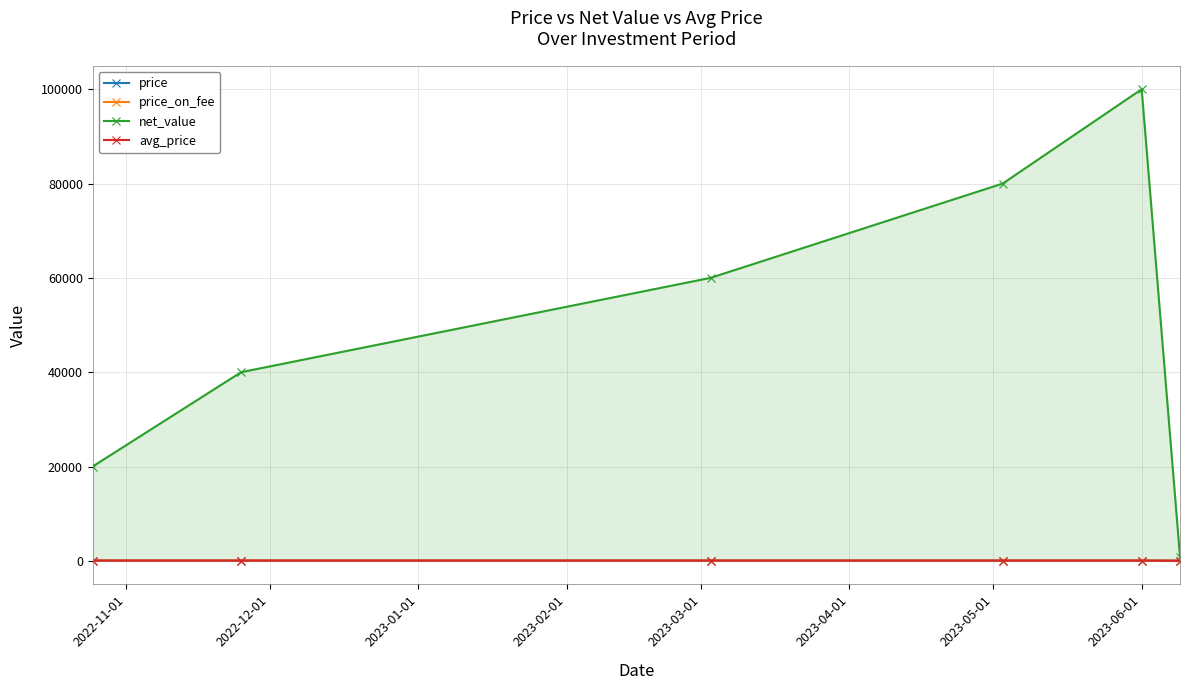

True or false: net_value and price cross at least once.

False